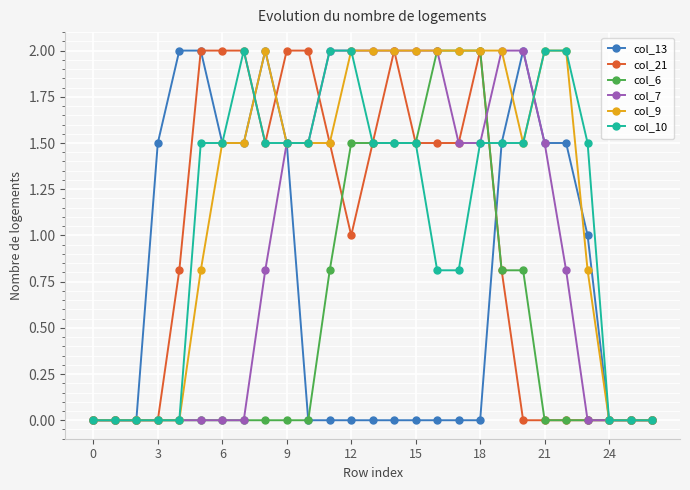

What is the difference between the maximum and minimum values in the col_7 series?

2.0